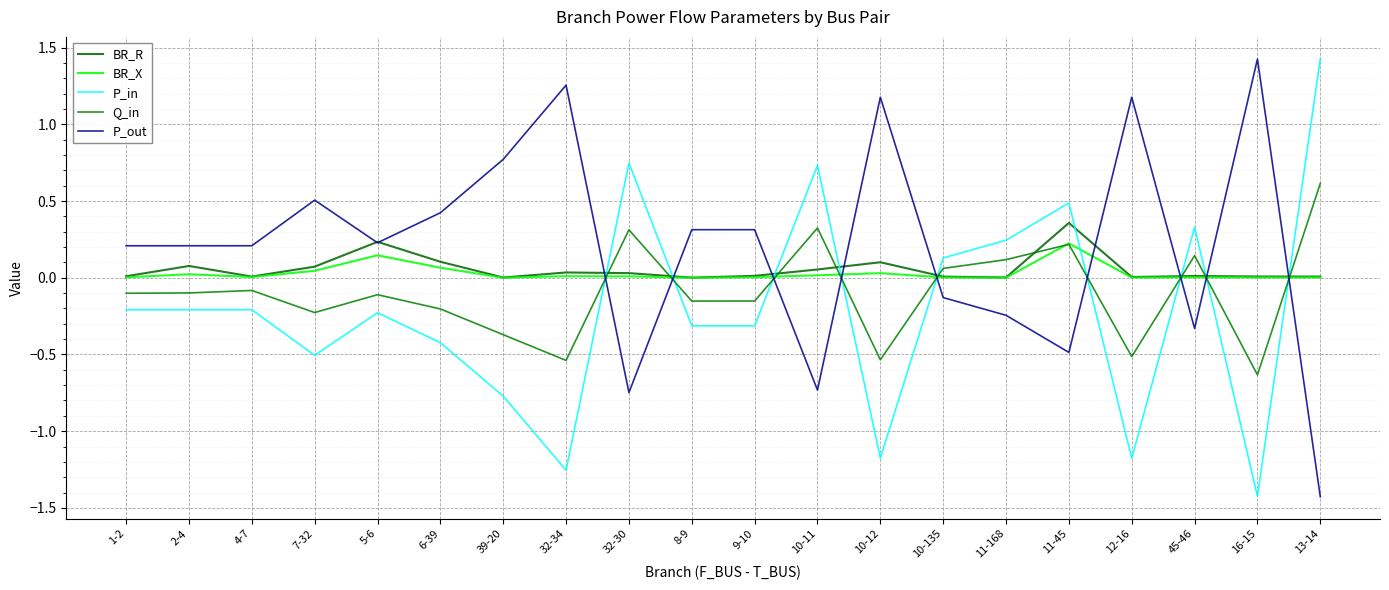

True or false: P_in has more than 2 points higher than both neighbors.

True